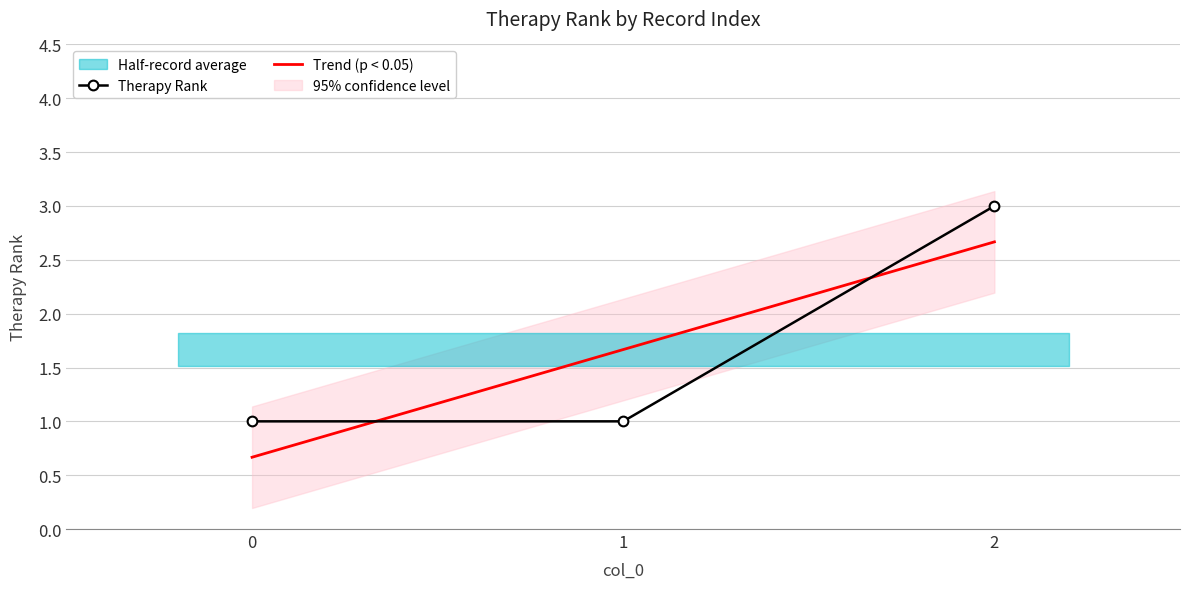

Reading left to right, list all the values displayed in this chart.

0=1	1=1	2=3